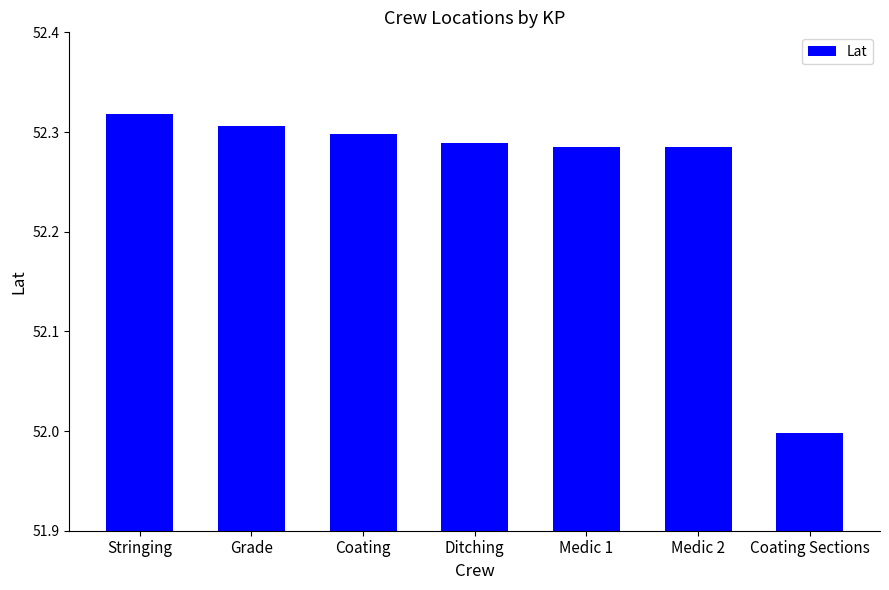

What position from the right is Coating Sections?

1